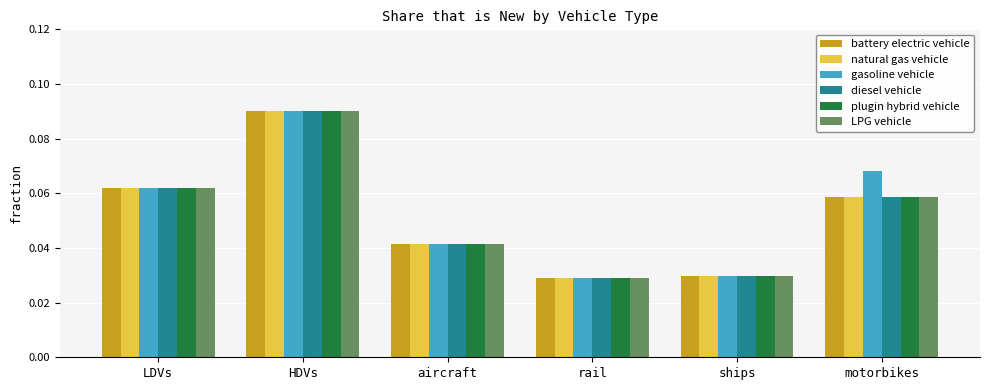

Count the plugin hybrid vehicle values in the range 0 to 1.

6